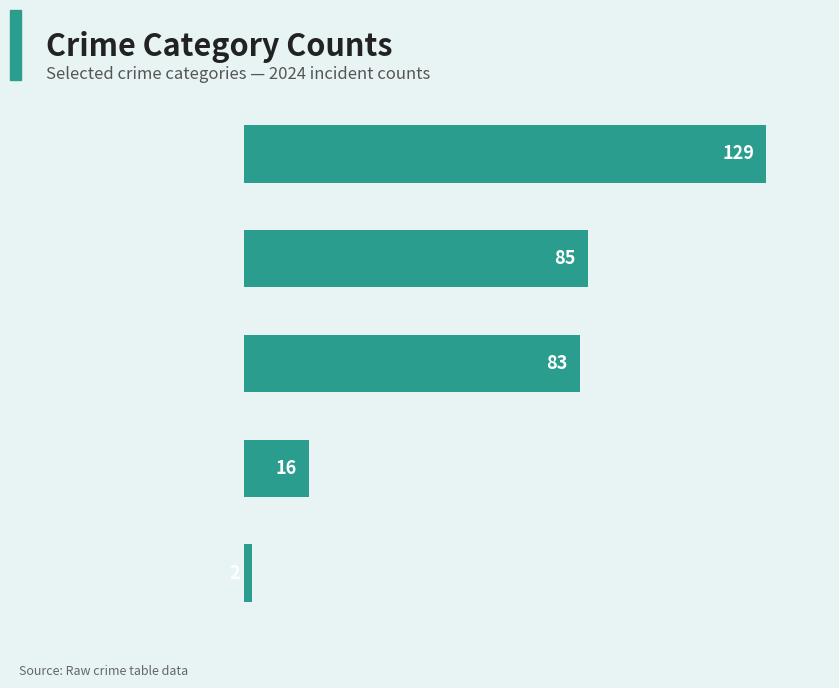

Are the bars horizontal?

Yes